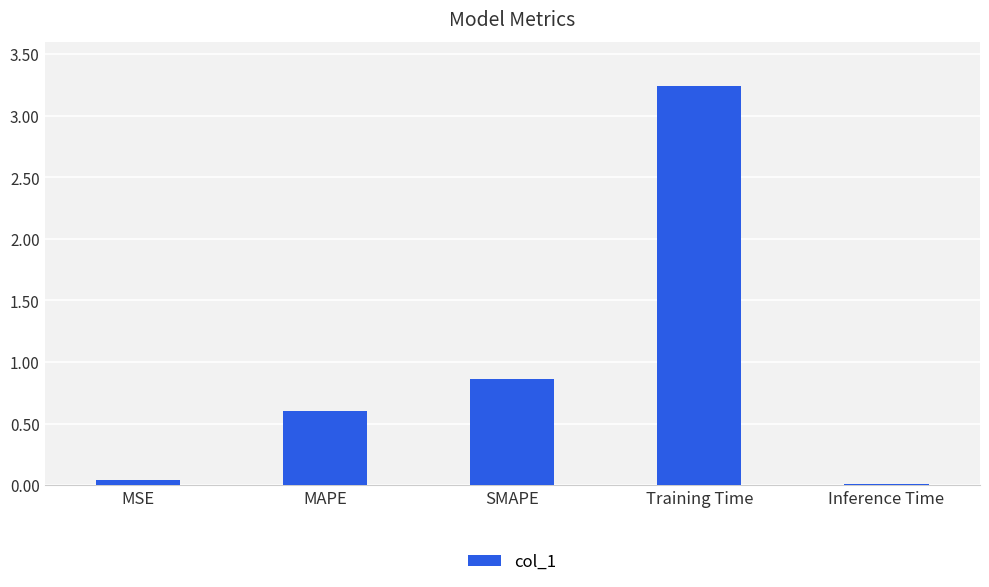

List the labels in order of value, largest first.

Training Time, SMAPE, MAPE, MSE, Inference Time